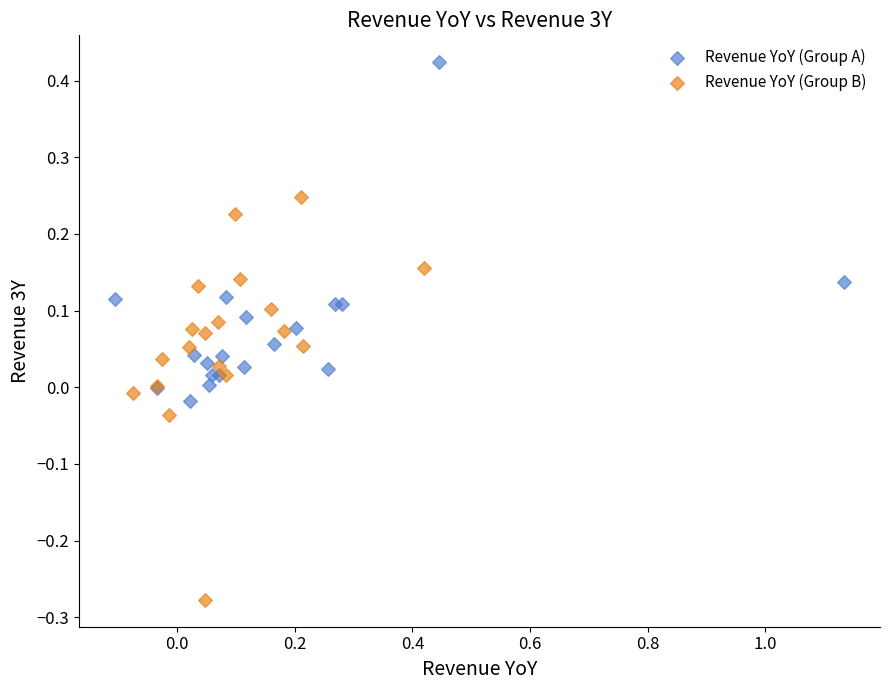

Which series contains the highest Y value?

Revenue YoY (Group A)